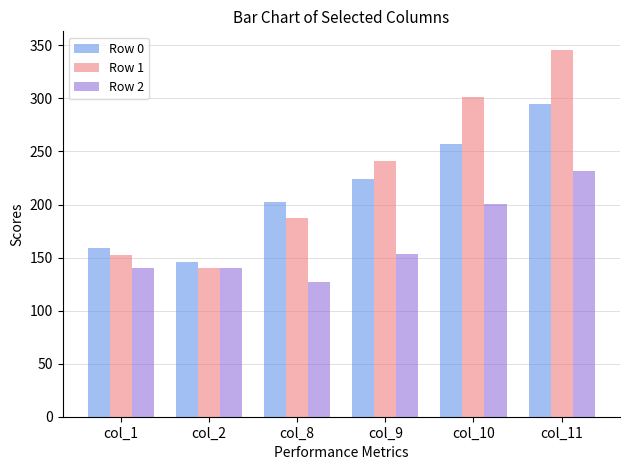

What is the total value across all series at col_11?

871.7